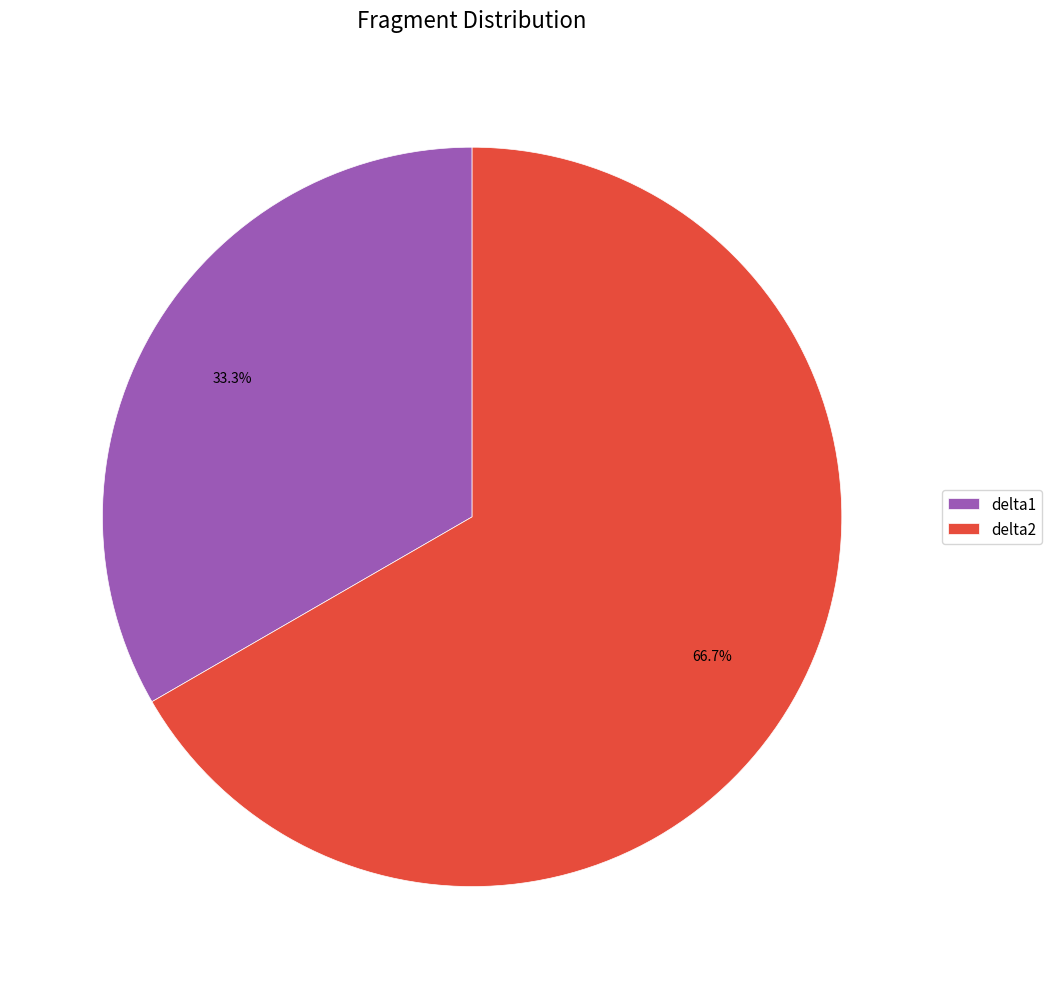

Is it true that delta1 is 33% of the pie?

True